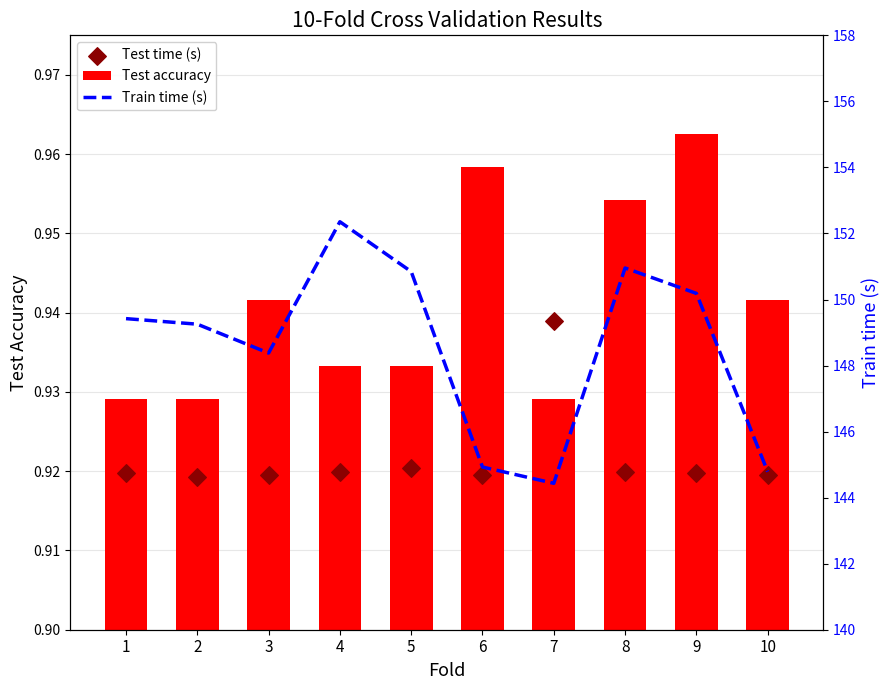

Which series has the widest spread of Y values?

Train time (s)